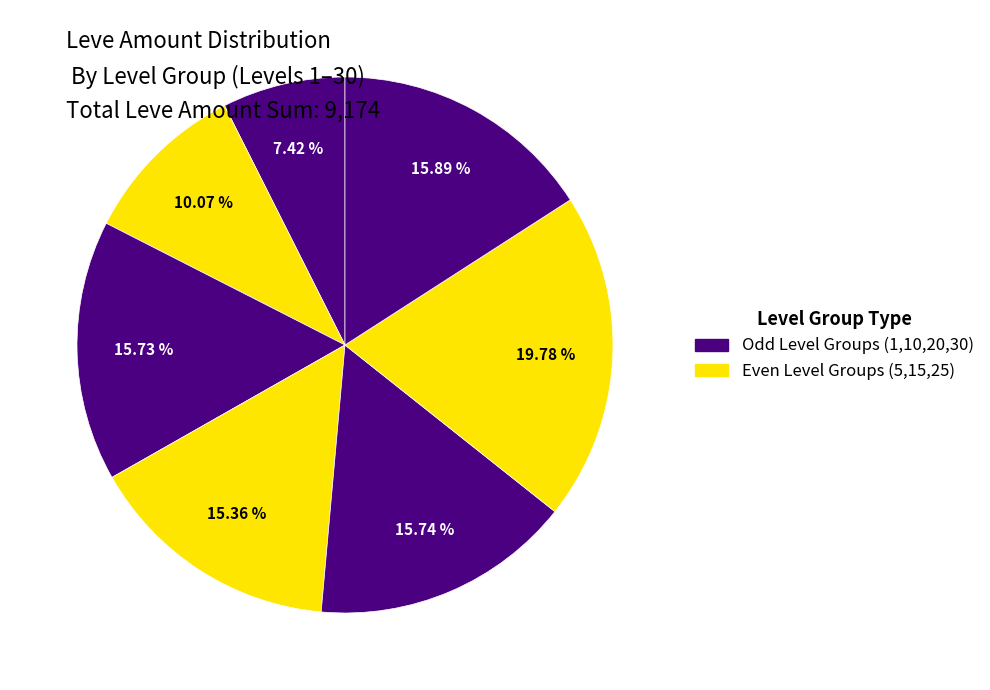

How many segments does this pie chart have?

7